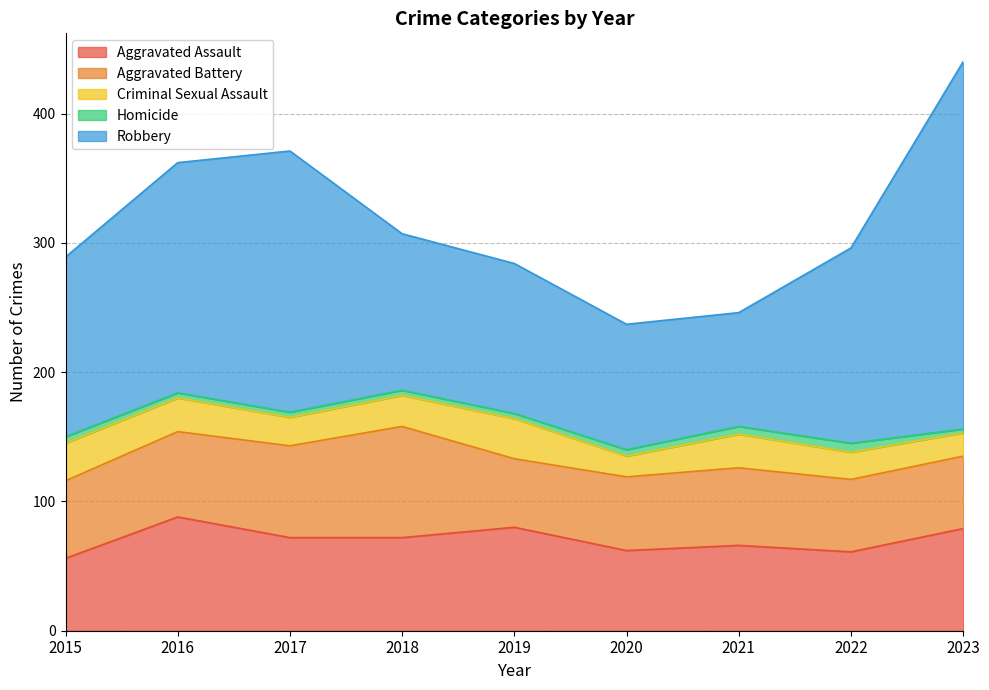

What value does the Robbery series have at 2015, to the nearest 5?

140